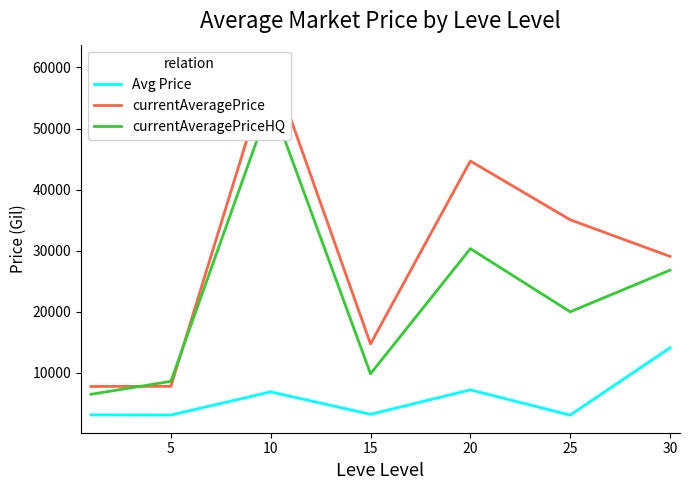

What is the difference between the Avg Price values at 10 and 25?

3800.8